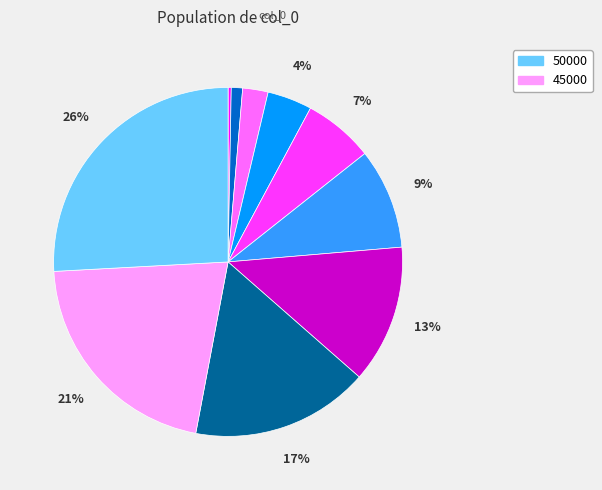

To the nearest percent, what is the average slice percentage?

10%